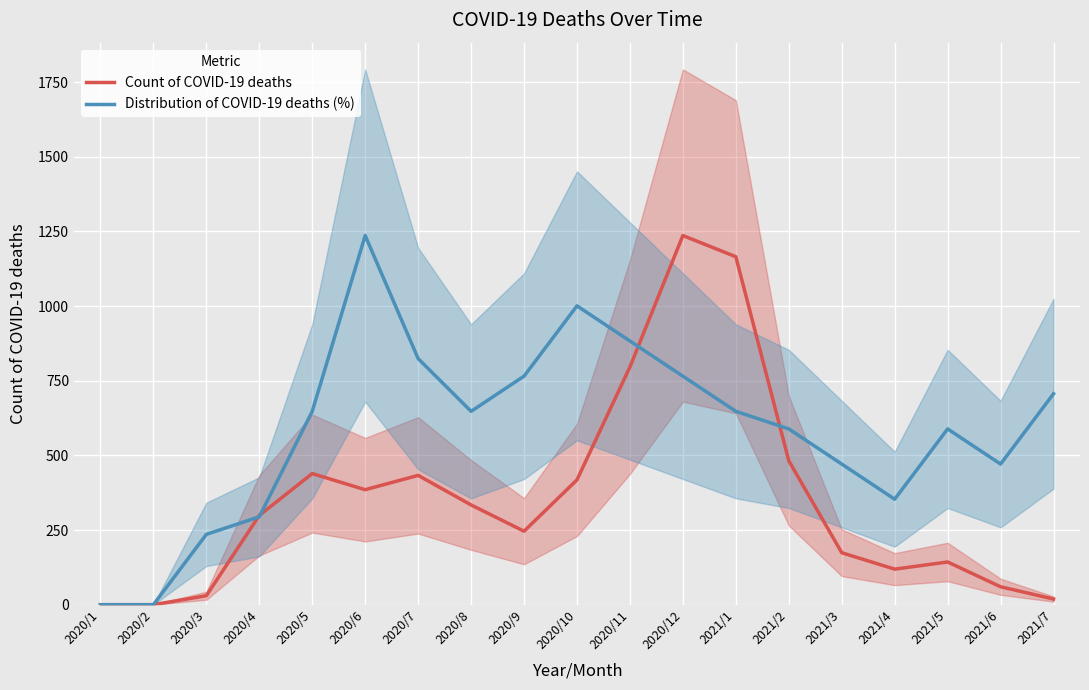

Between which two adjacent categories do Distribution of COVID-19 deaths (%) and Count of COVID-19 deaths first intersect?

2020/3 and 2020/4